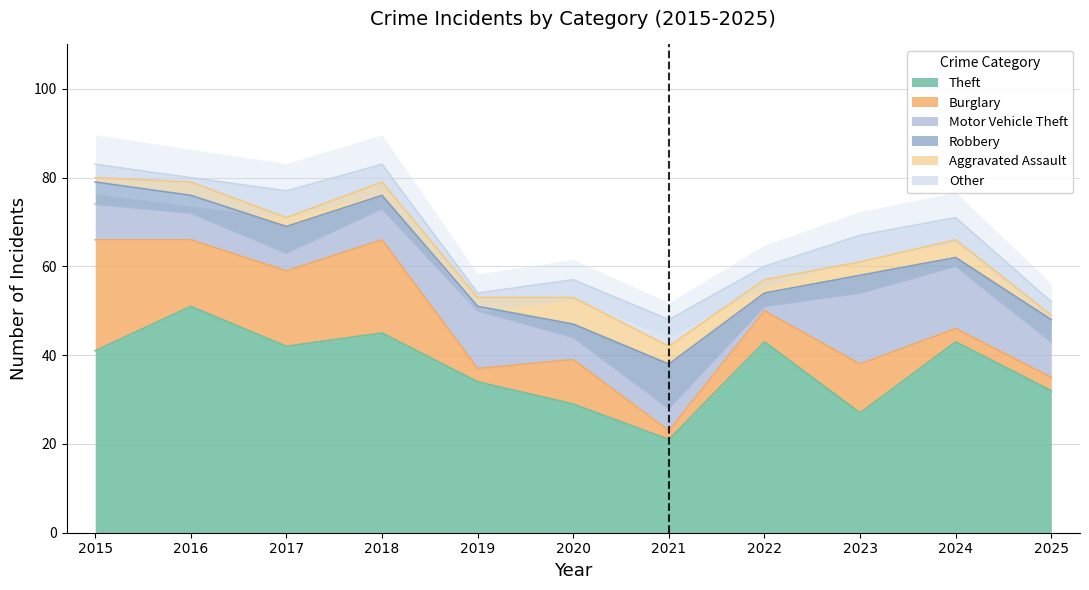

How many interior local peaks does the Aggravated Assault series have?

4